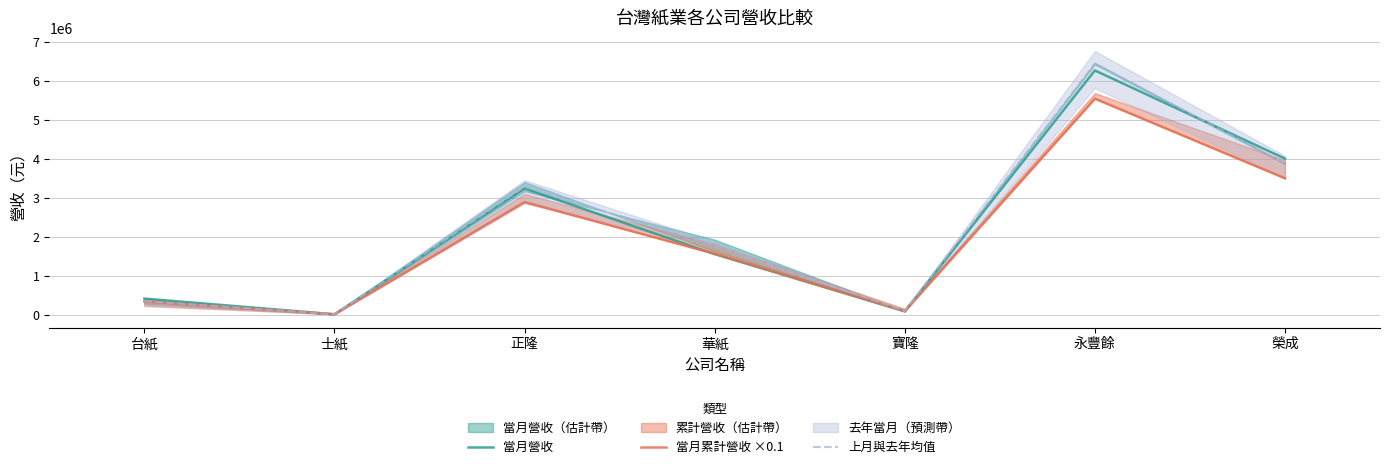

At which label is 上月與去年均值 closest to 3225968?

正隆